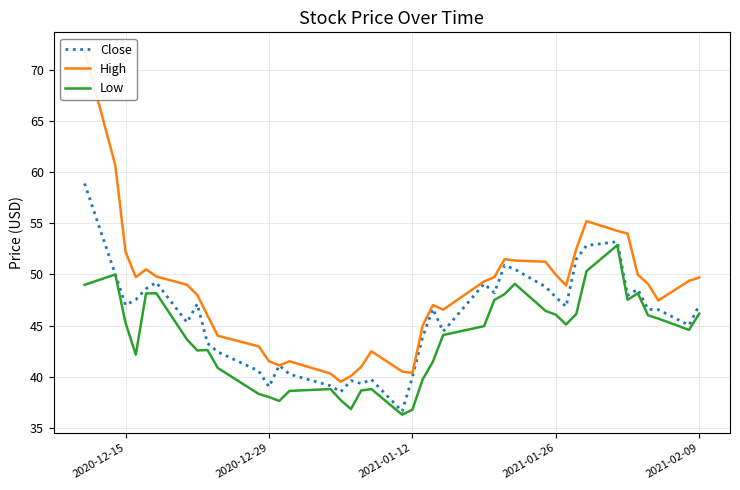

Does the chart display data point markers on the line(s)?

No